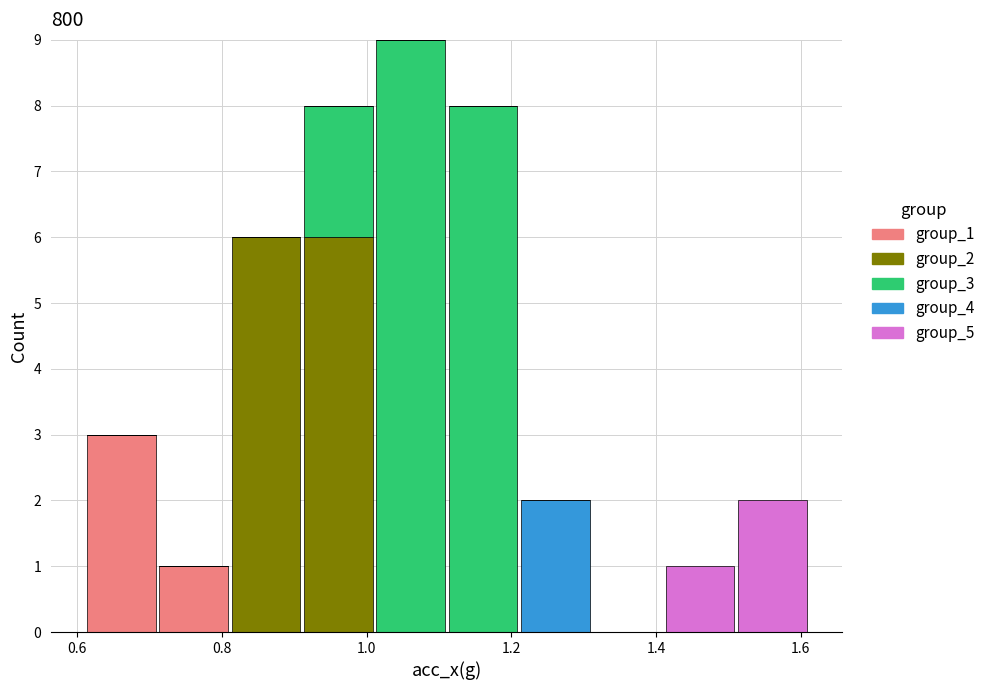

Reading left to right, list every stacked bar in this chart as the range it spans on the x-axis followed by its total height. Neither the bar edges nor the heights are printed on the chart, so give them approximately, as read against the axes.

0.62 to 0.72: 3
0.72 to 0.82: 1
0.82 to 0.92: 6
0.92 to 1.02: 8
1.02 to 1.12: 9
1.12 to 1.22: 8
1.22 to 1.32: 2
1.32 to 1.42: 0
1.42 to 1.52: 1
1.52 to 1.62: 2